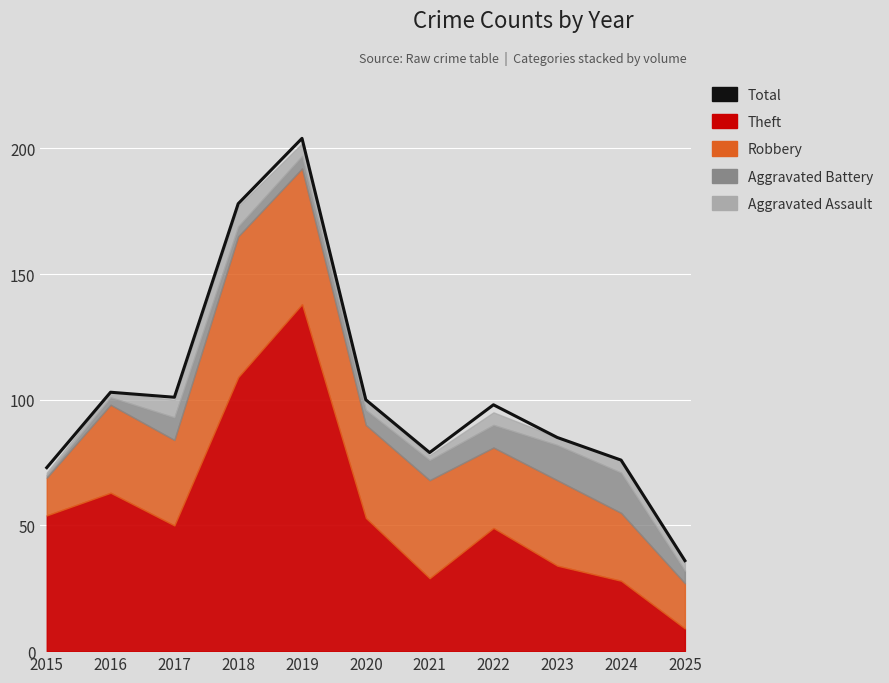

True or false: the data has more than 0 interior local peaks.

True